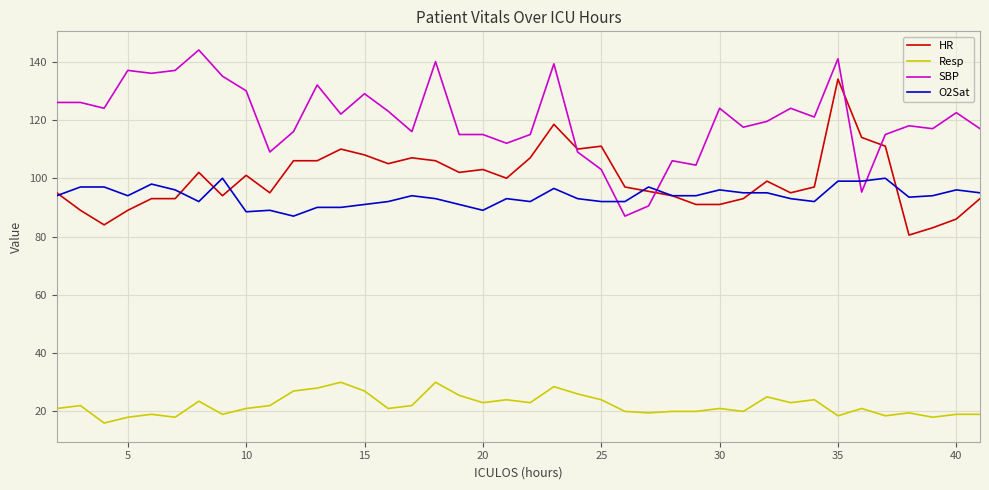

Which series has the largest total across all categories?

SBP